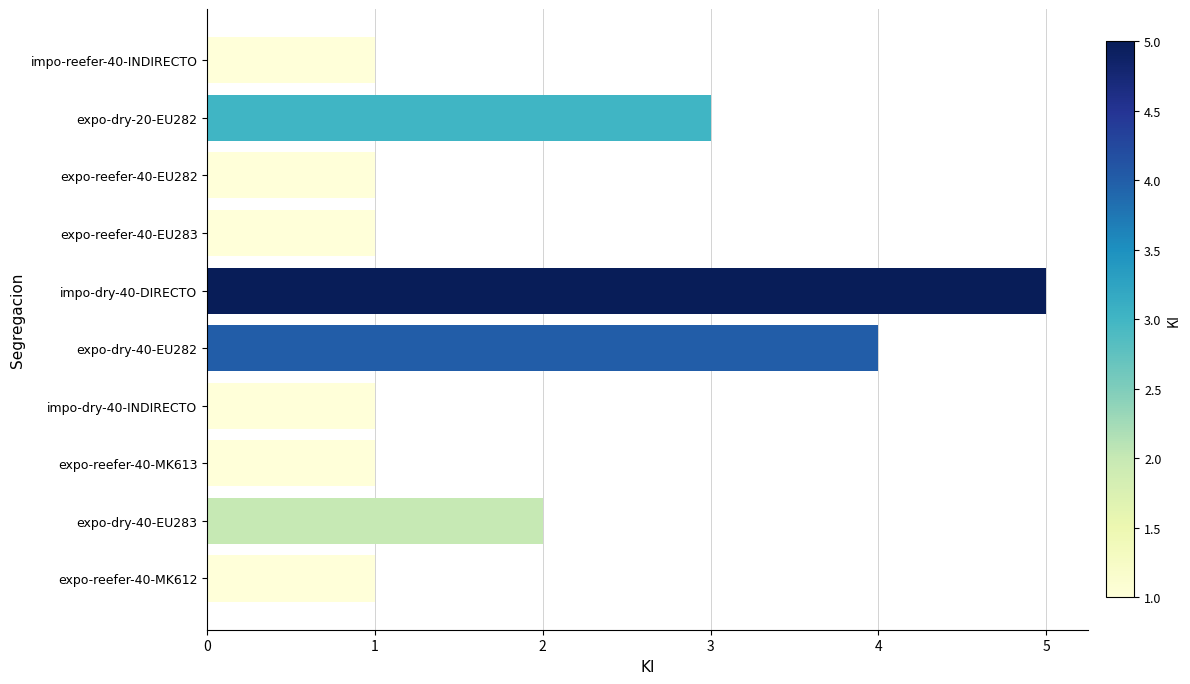

Reading bottom to top, extract all data points from this chart.

1	2	1	1	4	5	1	1	3	1